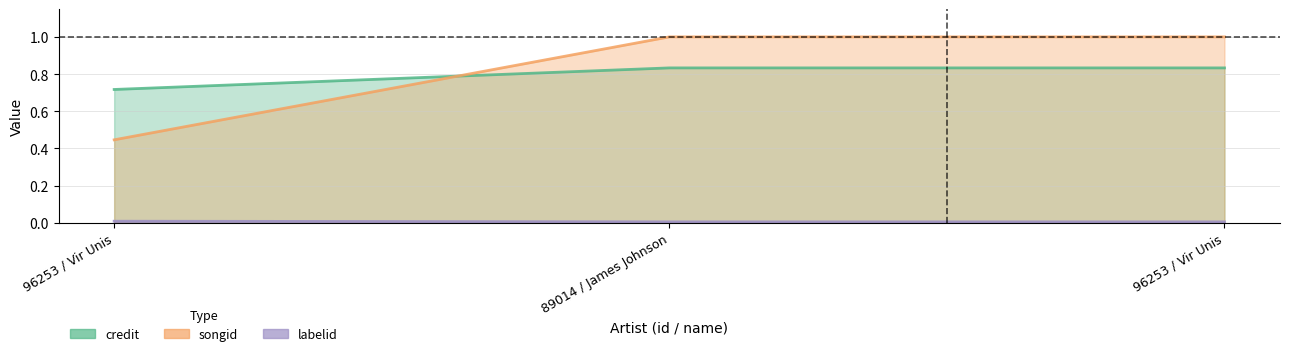

Reading right to left, list all the values displayed in this chart.

credit: 0.8	0.8	0.7
songid: 1.0	1.0	0.4
labelid: 0.0	0.0	0.0